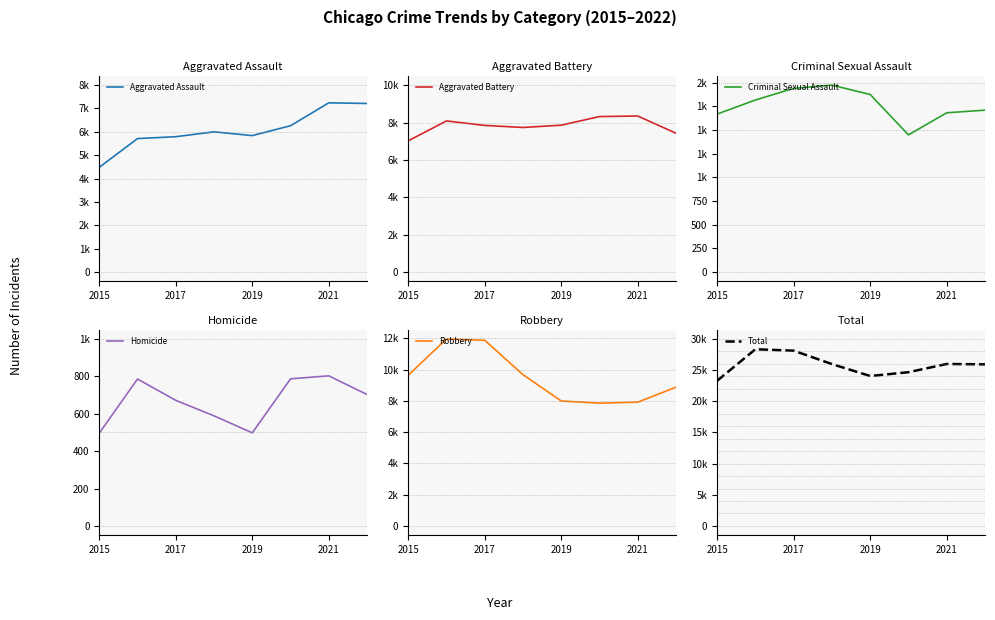

The value of Robbery at 2019 is 17699. True or false?

False